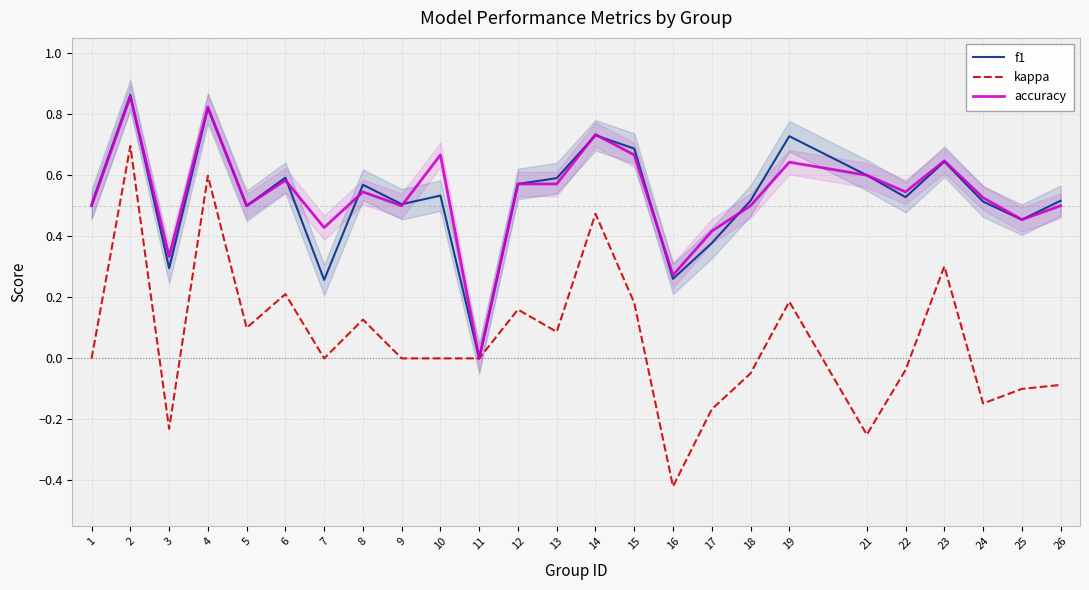

How many times do f1 and accuracy cross each other?

8